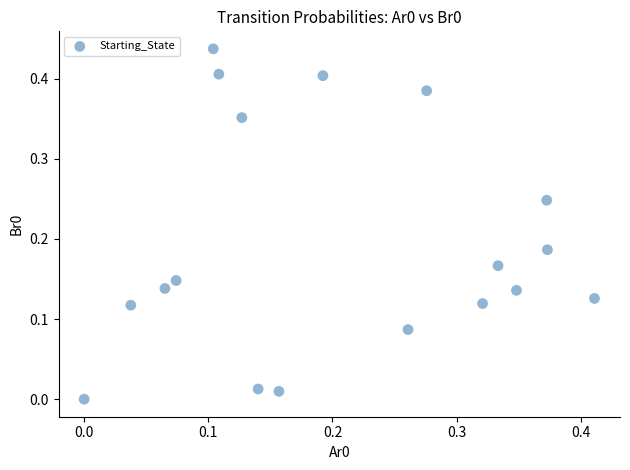

Count the number of points in this scatter plot.

18